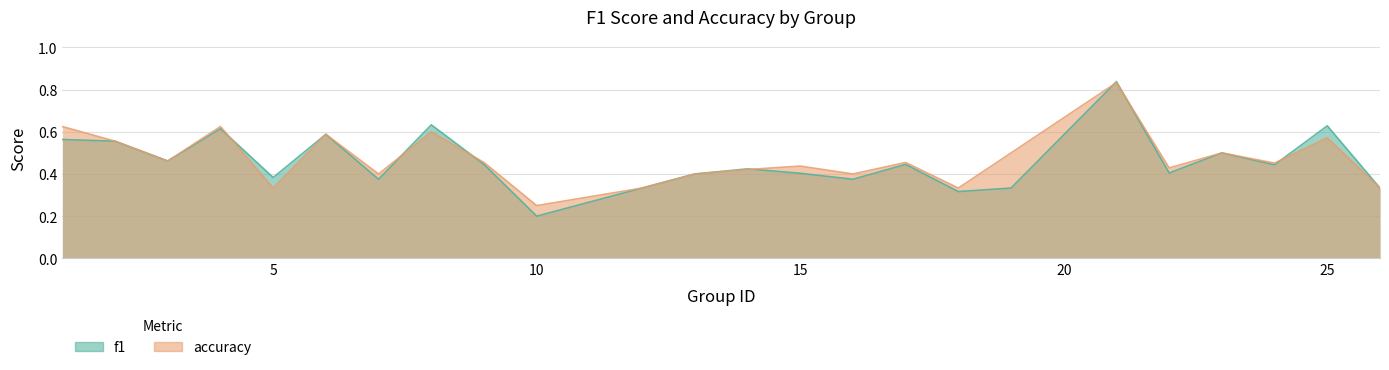

Read the f1 value at 4.

0.6